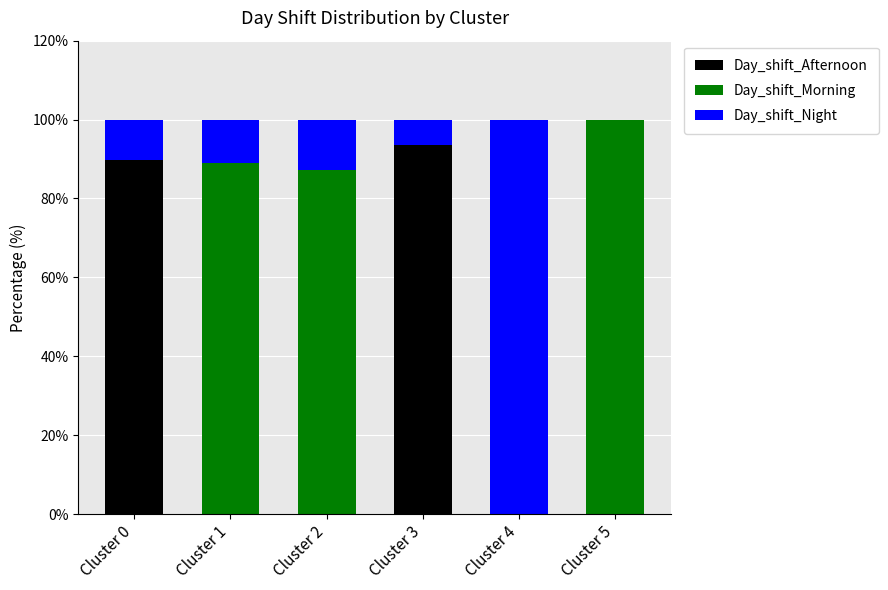

What is the total value across all series at Cluster 4?

100.0